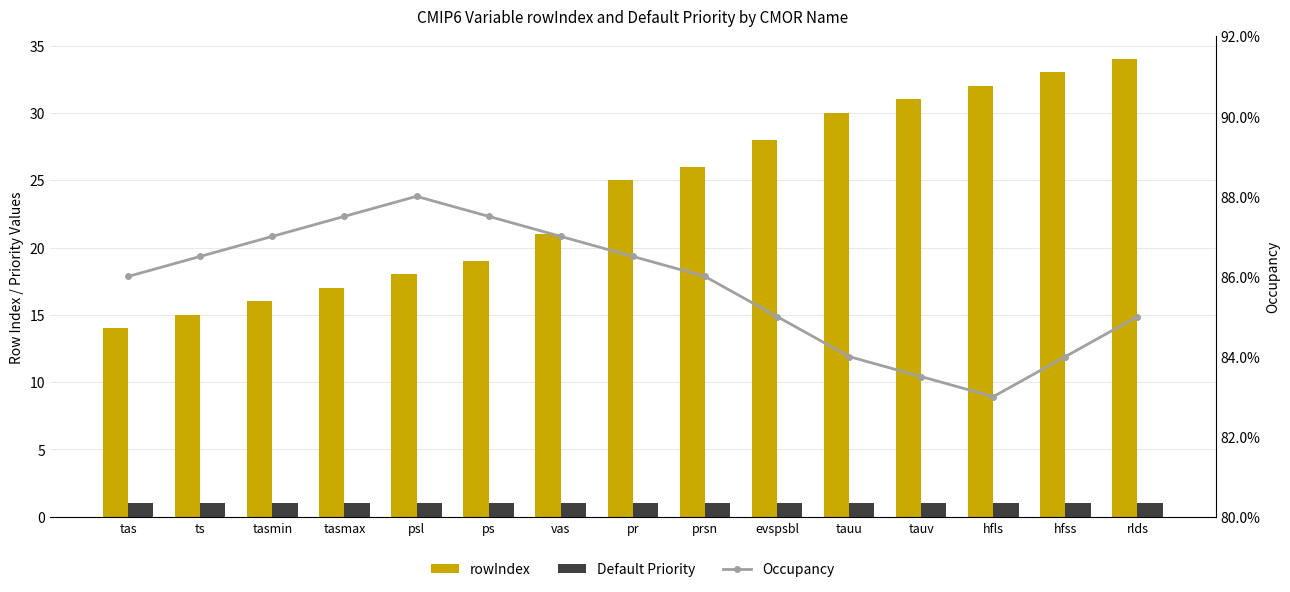

What is the difference between the rowIndex values at hfss and pr?

8.0